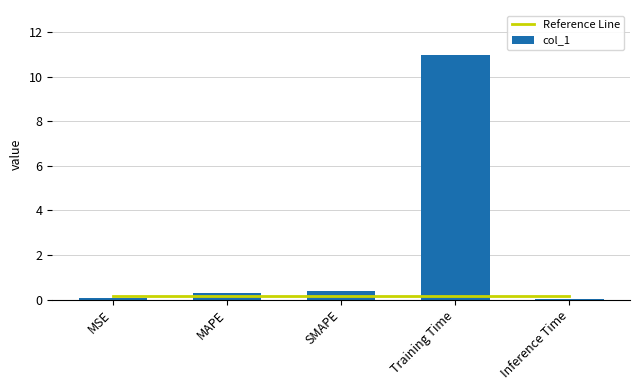

What are all the series names shown in the legend?

Reference Line, col_1